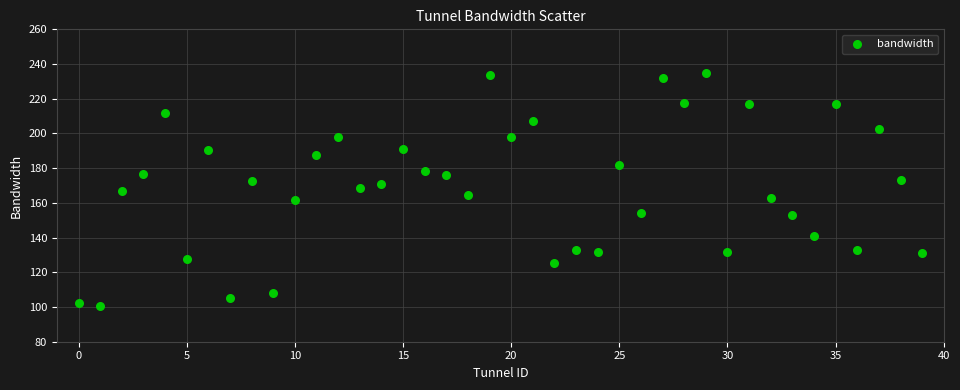

What is the range of Y values (max minus min)?

134.2